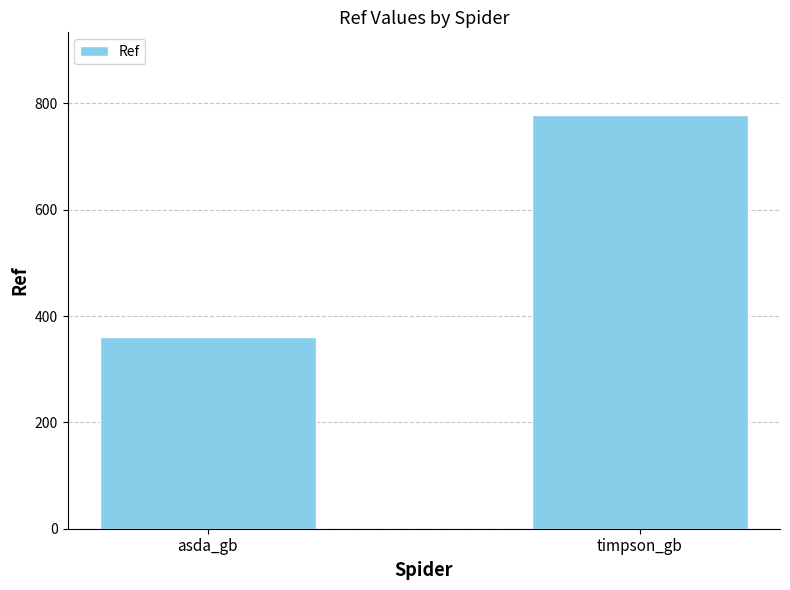

List the labels in order of value, smallest first.

asda_gb, timpson_gb